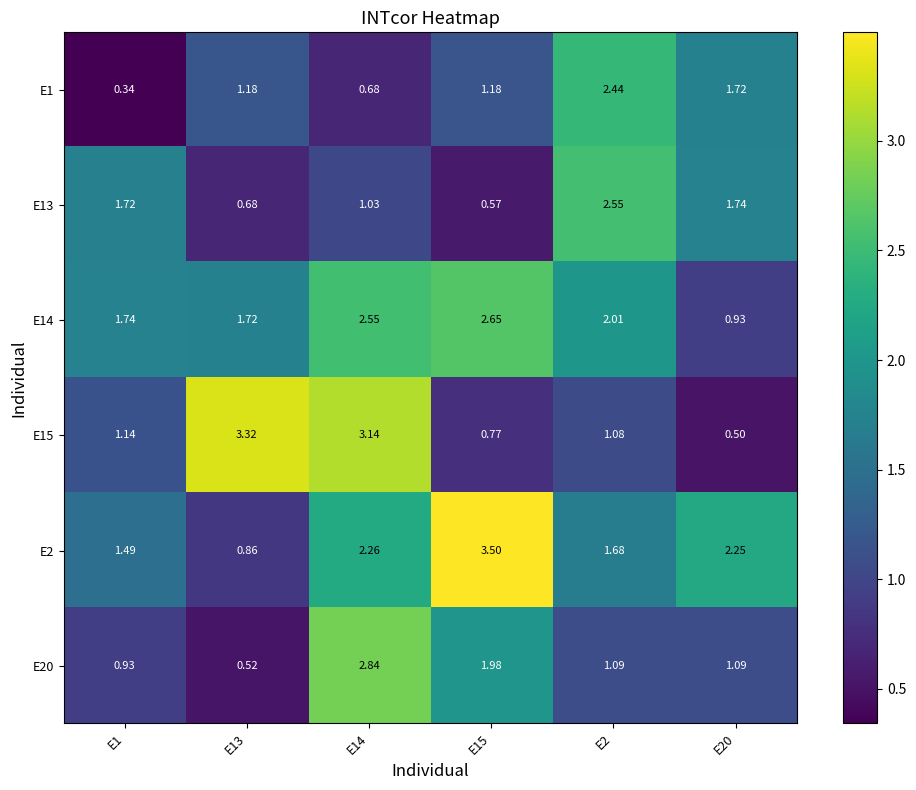

Is the value of E20 at E20 greater than the value of E2 at E14?

No